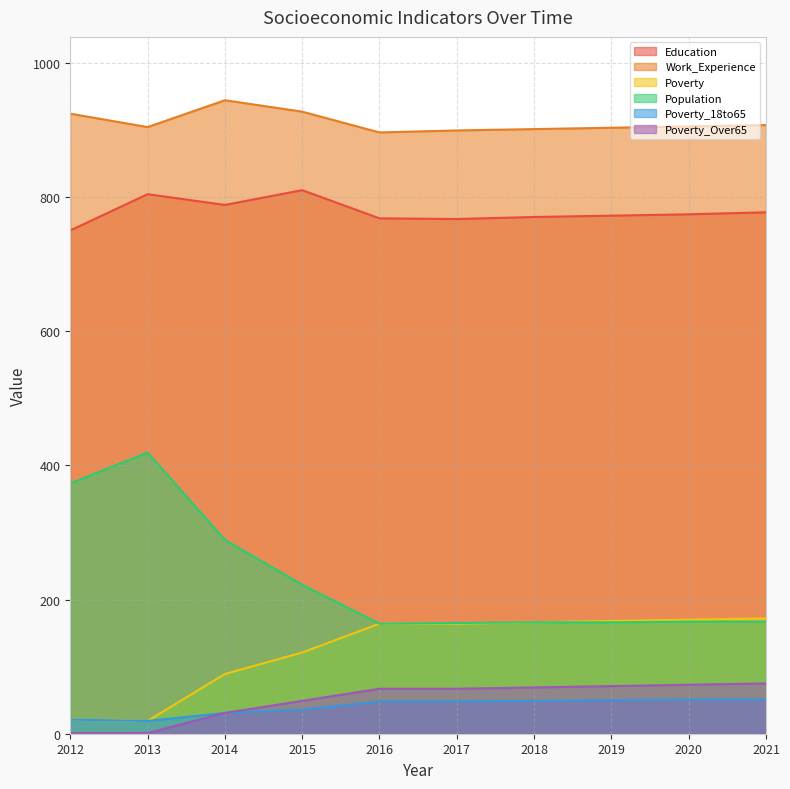

What is the average value of the Population series?

230